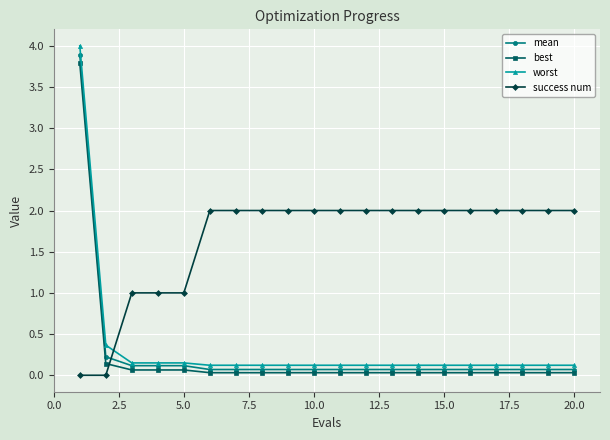

Which series has the largest total across all categories?

success num